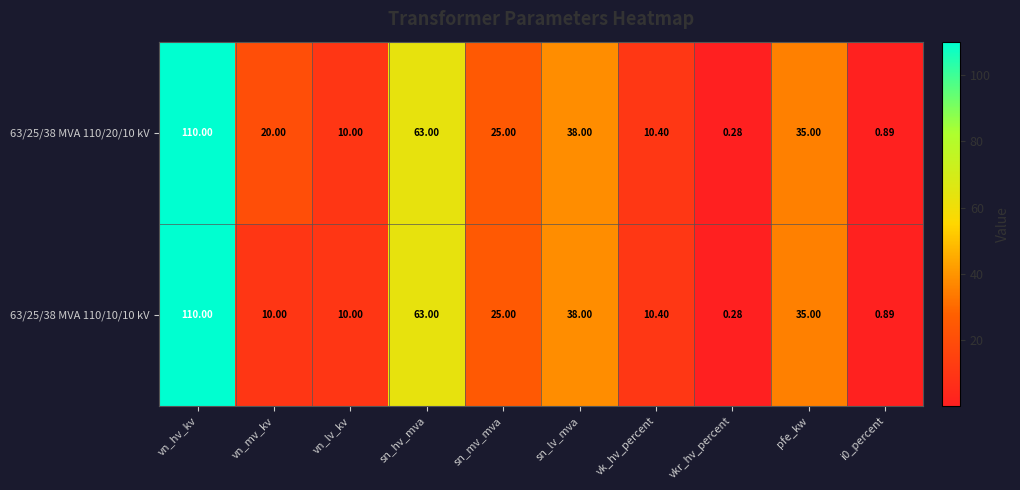

Which category has the highest value across all series?

vn_hv_kv